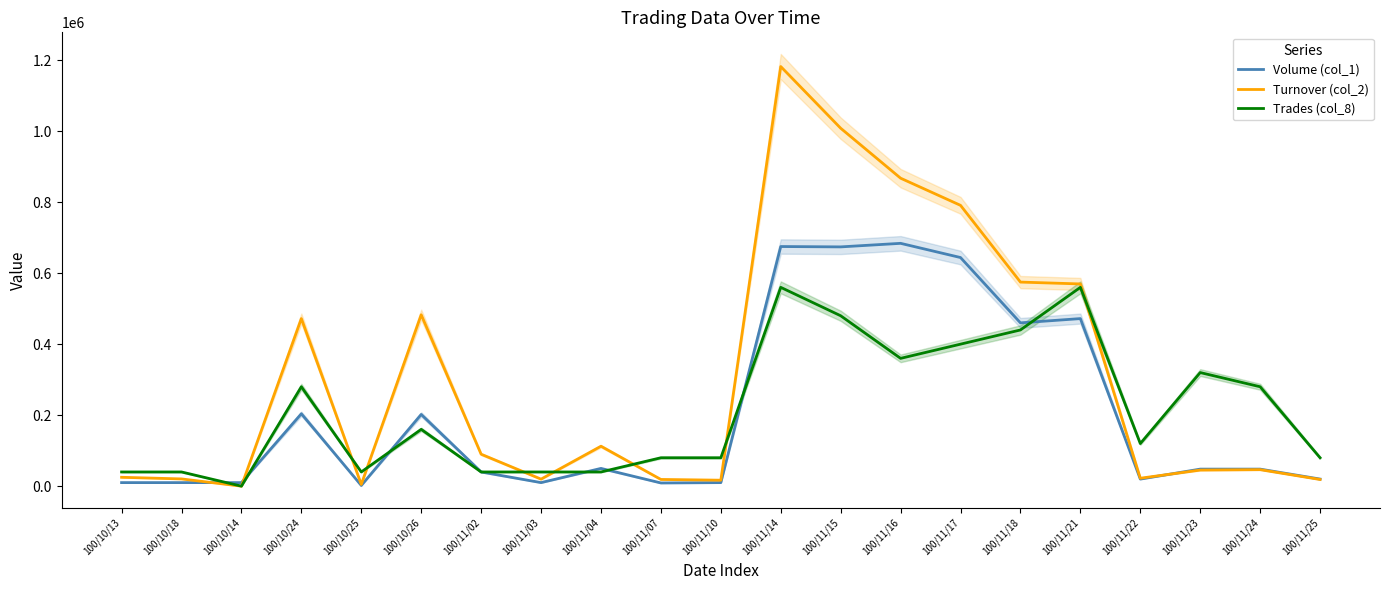

What is the sum of the Trades (col_8) values at 100/11/25 and 100/10/13?

120000